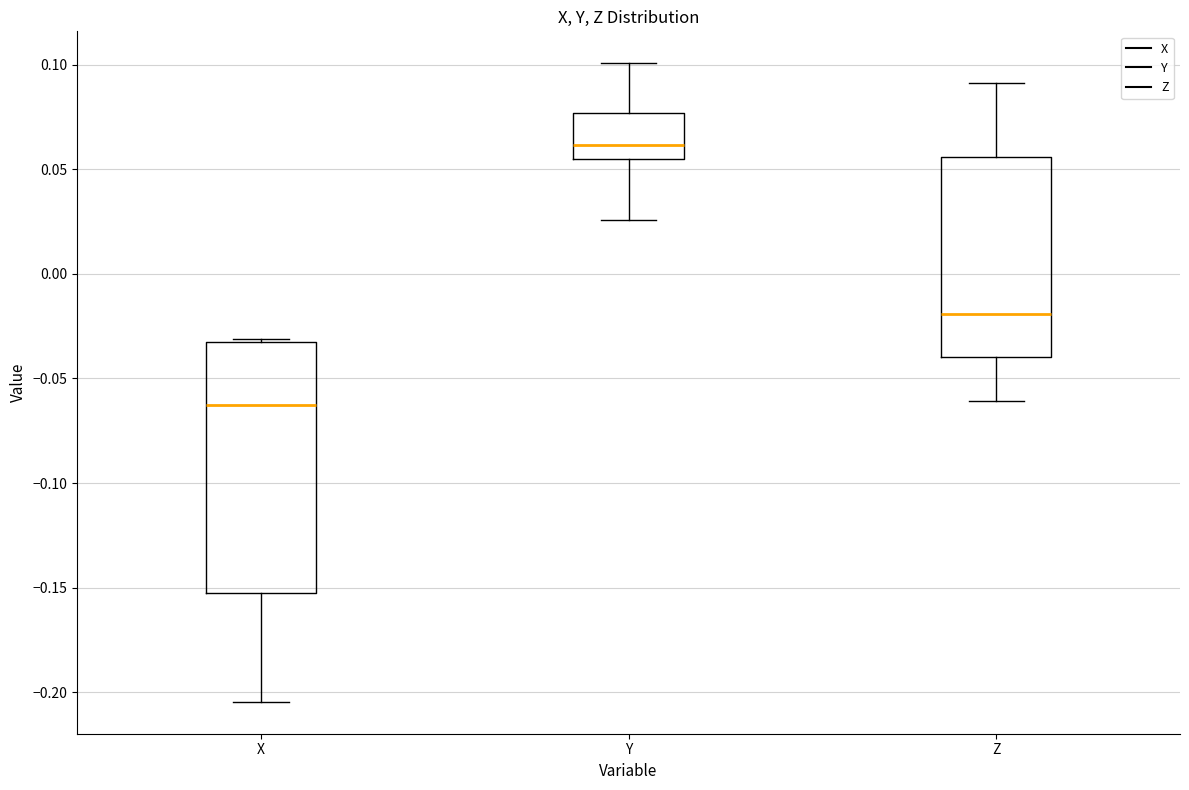

Which box has the lowest median line?

X